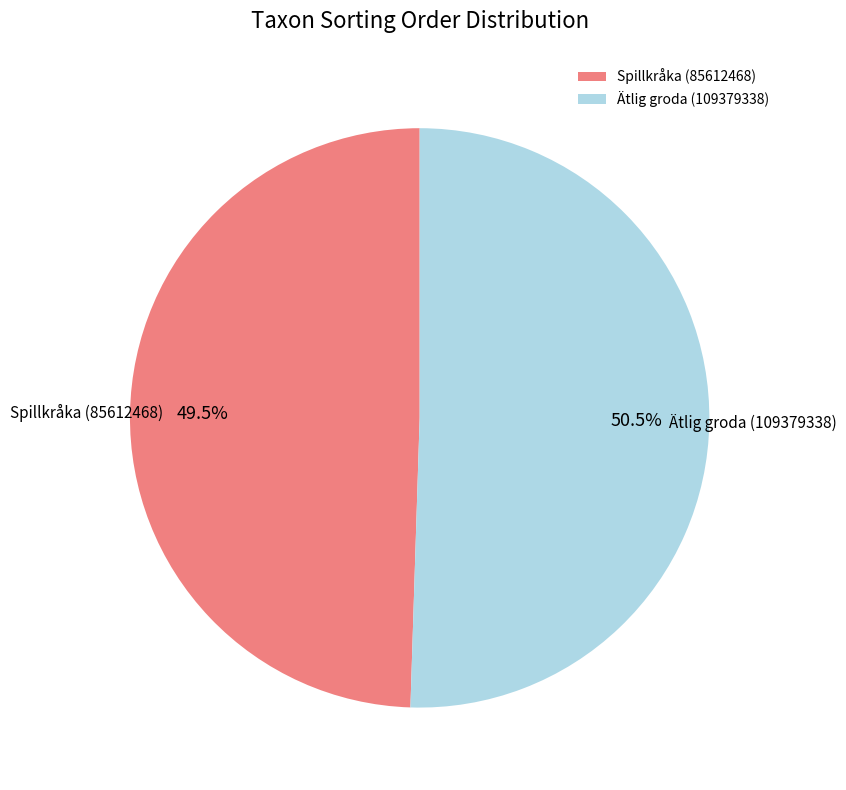

How many slices are in this pie chart?

2